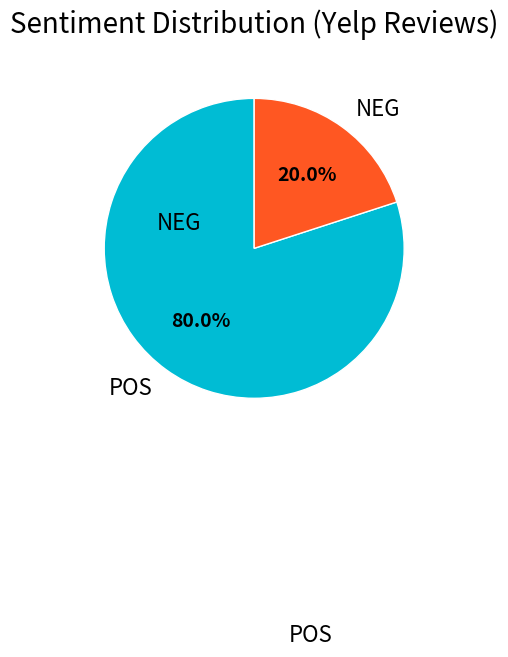

How many segments does this pie chart have?

2